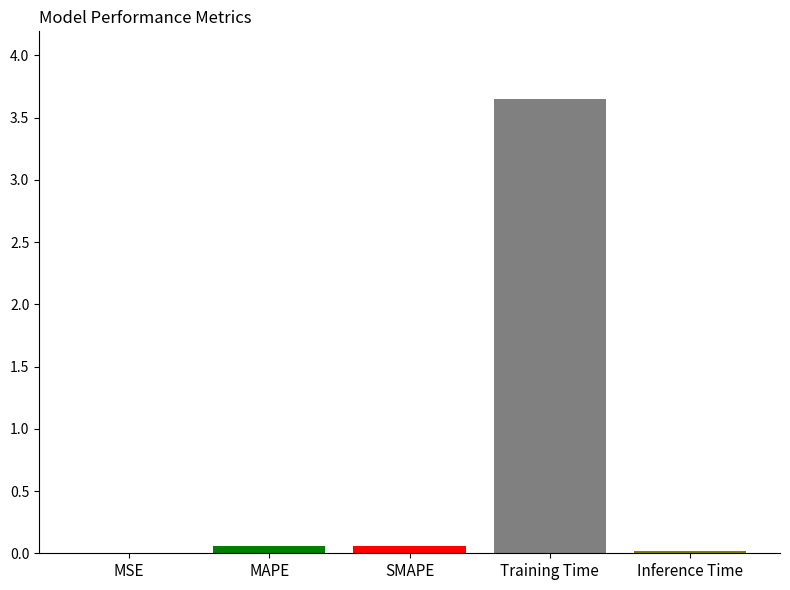

Is it true that the value at Inference Time is 0.0?

True